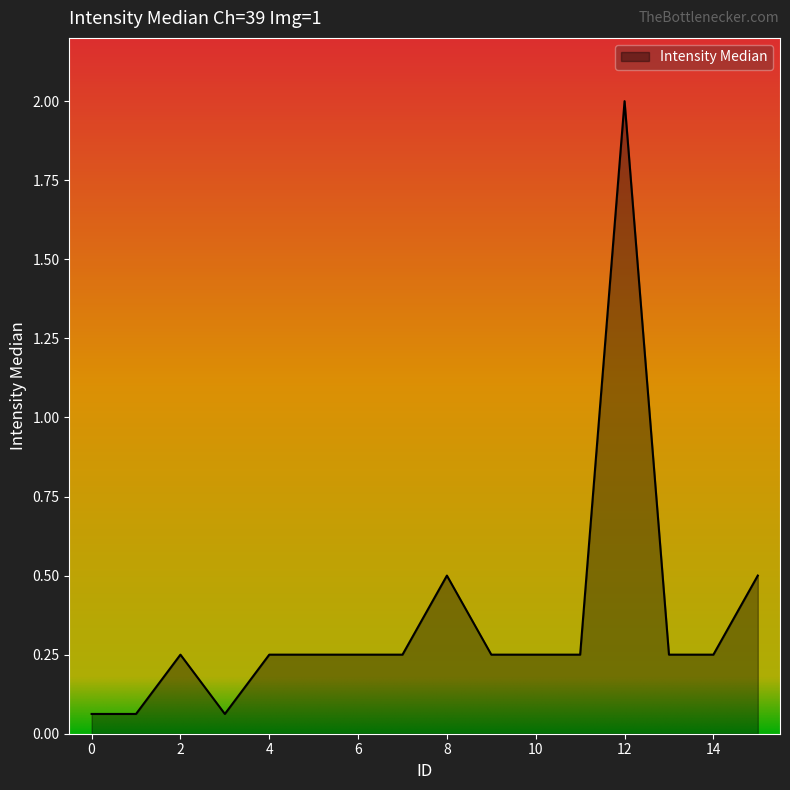

What is the difference between the maximum and minimum values?

1.9